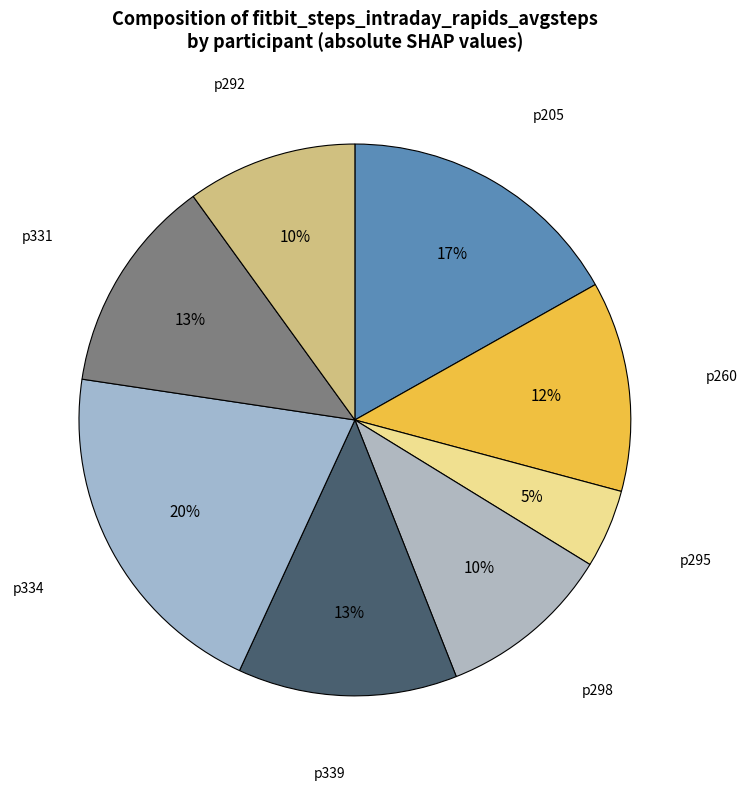

To the nearest percent, what is the combined percentage of p339 and p292?

23%